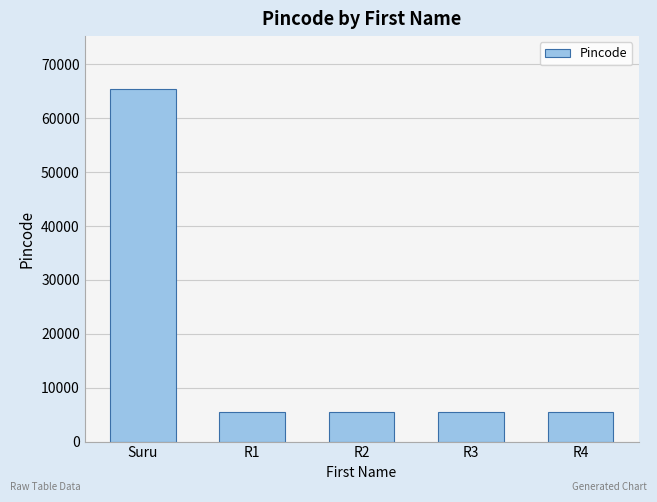

What is the maximum value shown in the chart?

65434